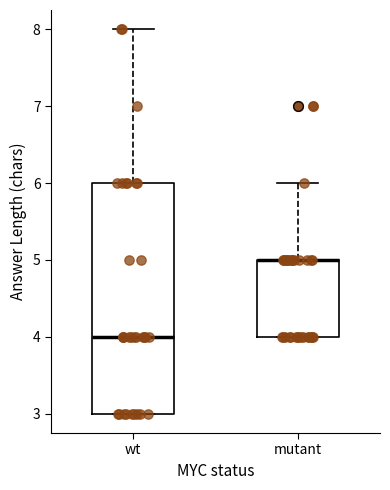

Reading left to right, read every box against the y-axis: the position of its median line, the range the box covers, and the ends of its whiskers. The values are not printed on the chart, so give them approximately, as read against the axis.

wt: median 4, box 3 to 6, whiskers 3 to 8
mutant: median 5 (drawn on the box's upper edge), box 4 to 5, whiskers 4 to 6